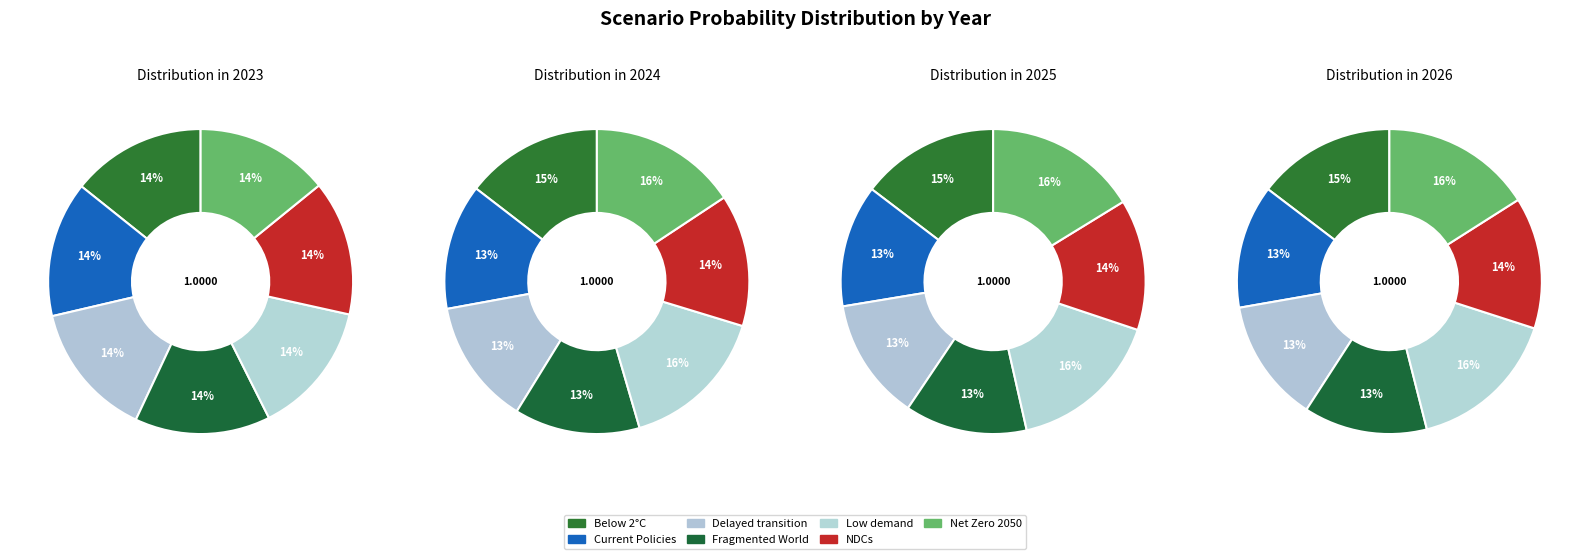

Count the number of slices in the pie.

7